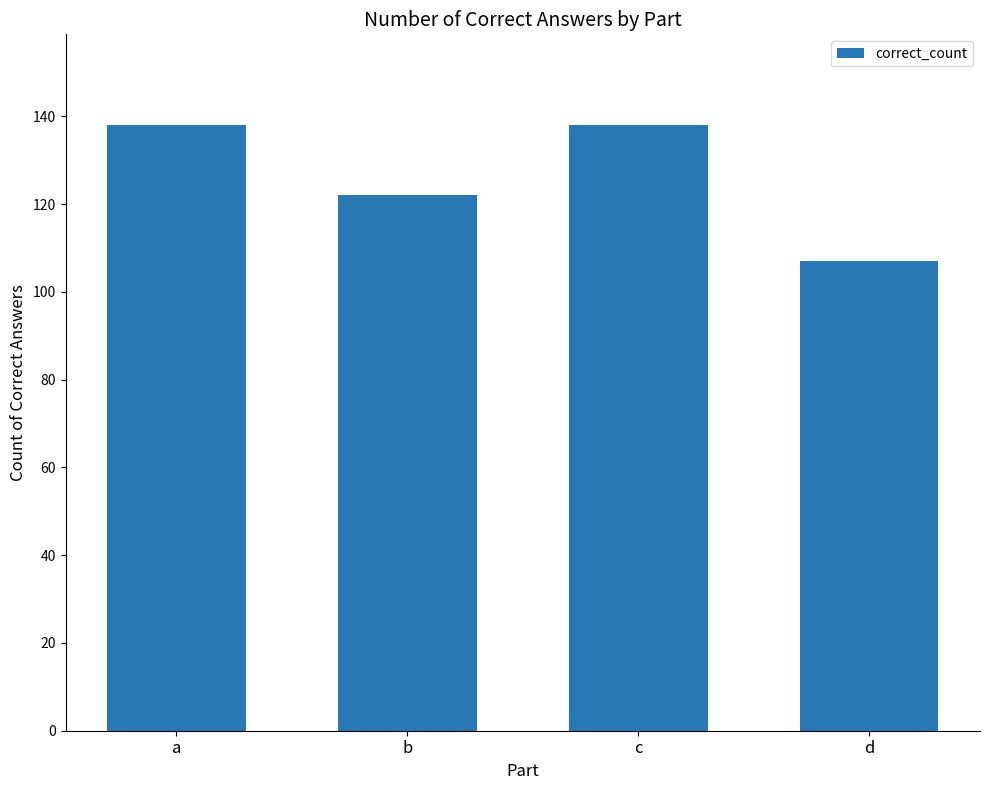

What is the value of the 2nd bar from the left?

122